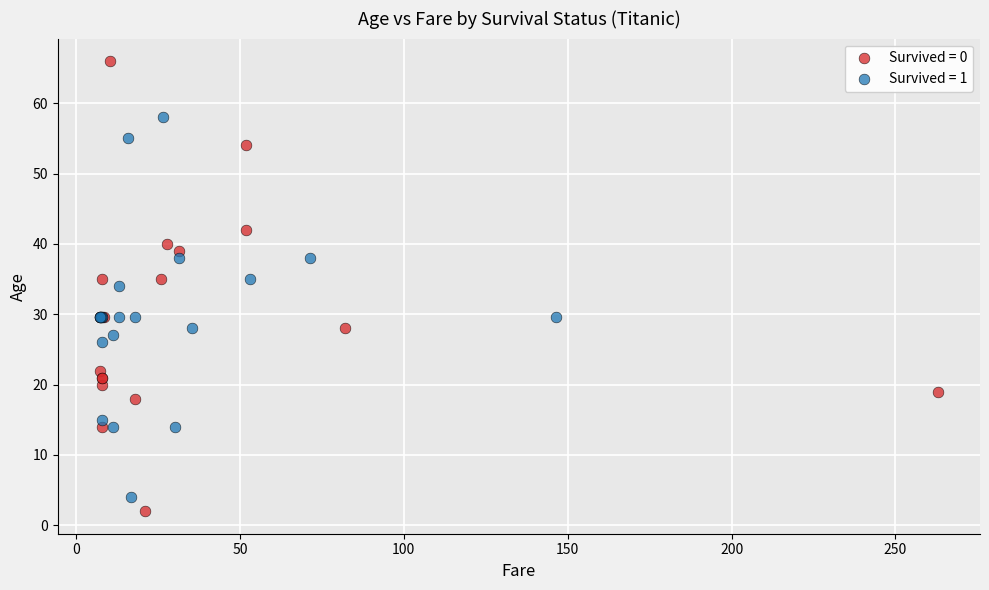

Which series reaches the maximum Y coordinate?

Survived = 0